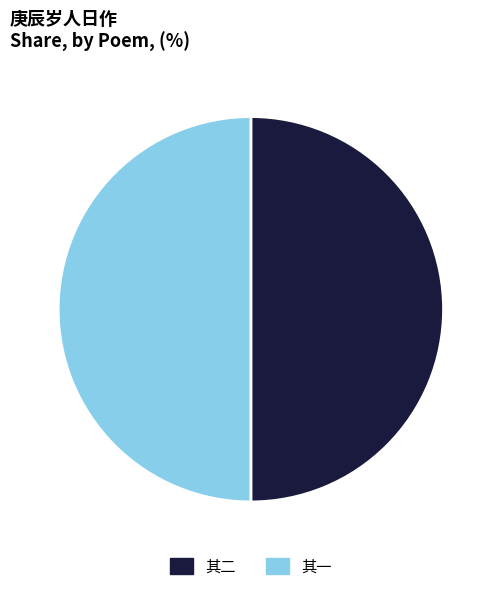

How many segments does this pie chart have?

2